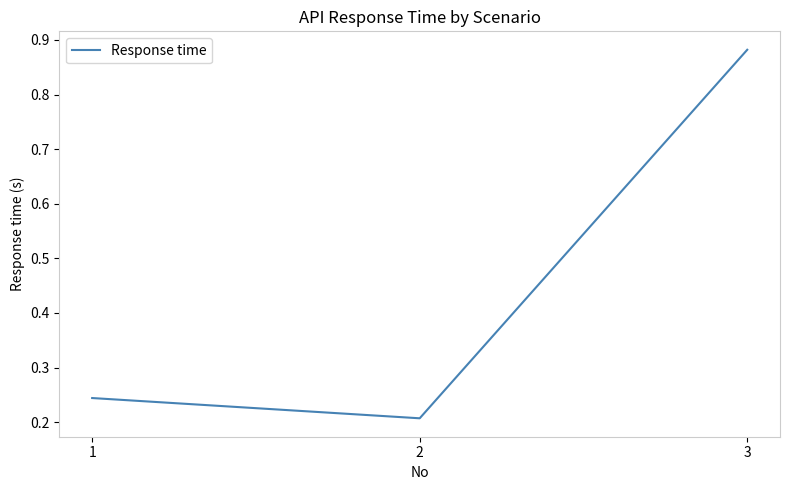

Which category has the highest value across all series?

3